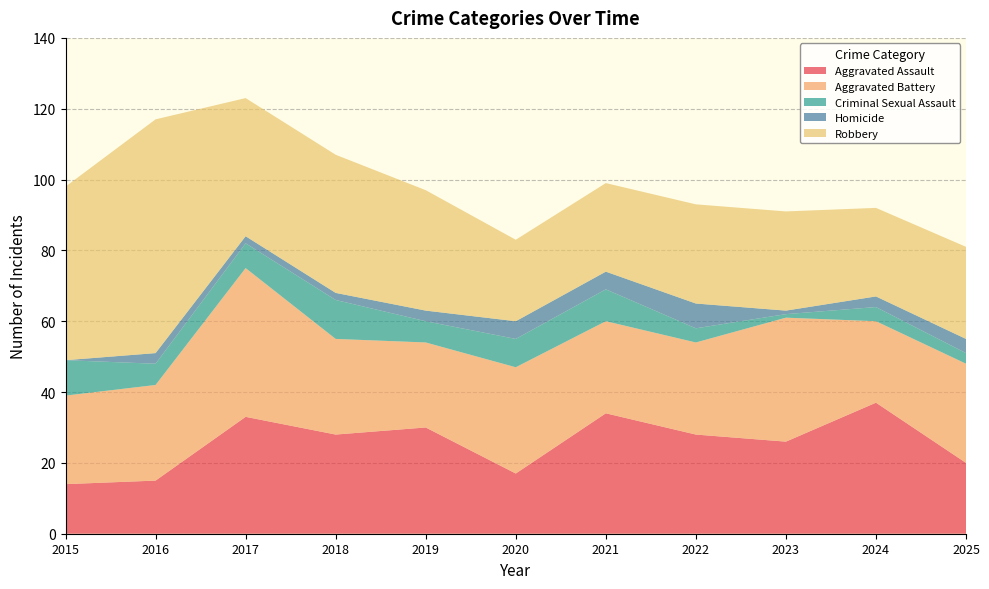

Reading left to right, extract all data points from this chart.

Aggravated Assault: 14	15	33	28	30	17	34	28	26	37	20
Aggravated Battery: 25	27	42	27	24	30	26	26	35	23	28
Criminal Sexual Assault: 10	6	7	11	6	8	9	4	1	4	3
Homicide: 0	3	2	2	3	5	5	7	1	3	4
Robbery: 49	66	39	39	34	23	25	28	28	25	26